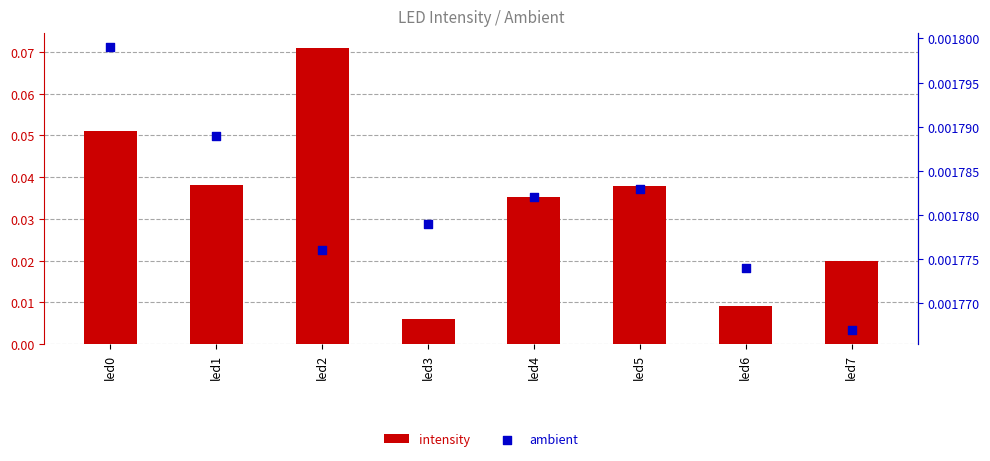

Which series reaches the minimum Y coordinate?

ambient